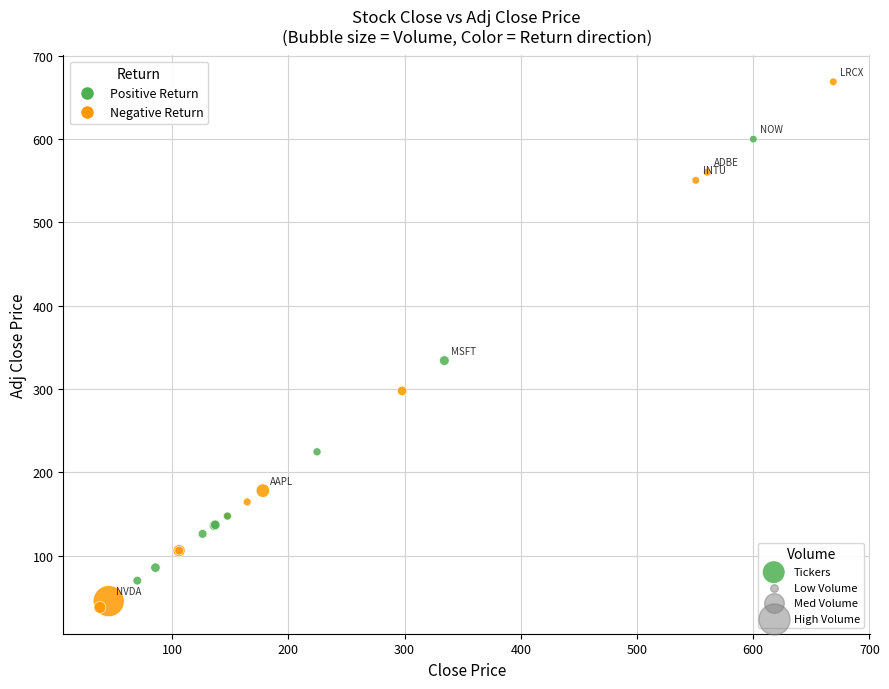

What Y value in the scatter plot is closest to 353?

334.3